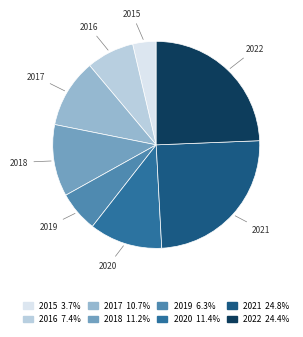

Does any single category account for the majority?

No